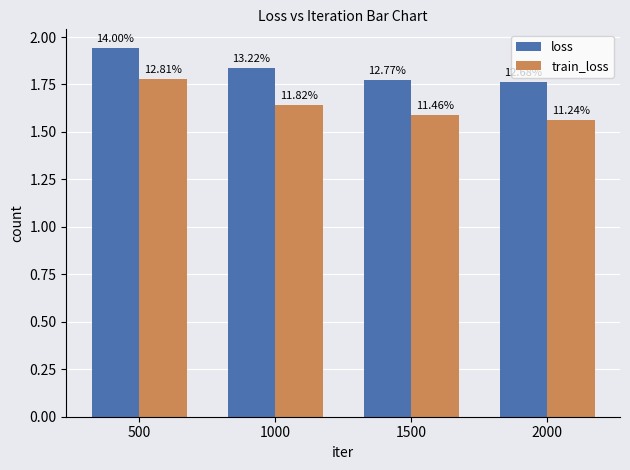

Does the chart contain stacked bars?

No